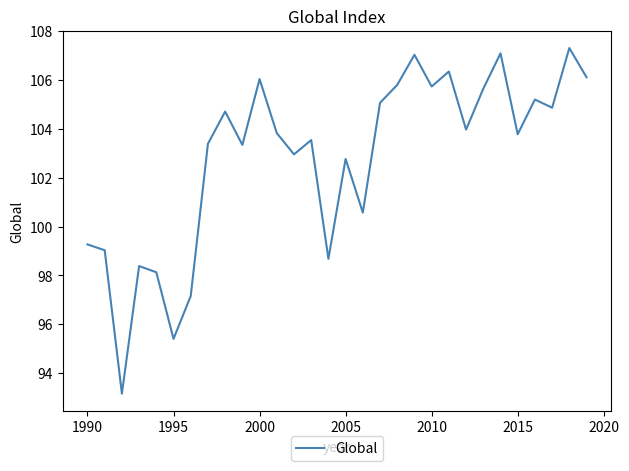

What is the difference between the maximum and minimum values?

14.1